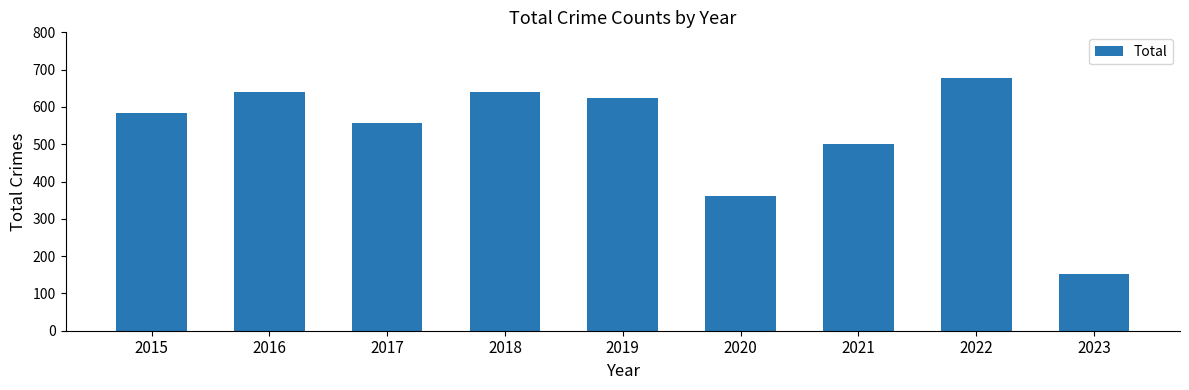

How many values are below 584?

4